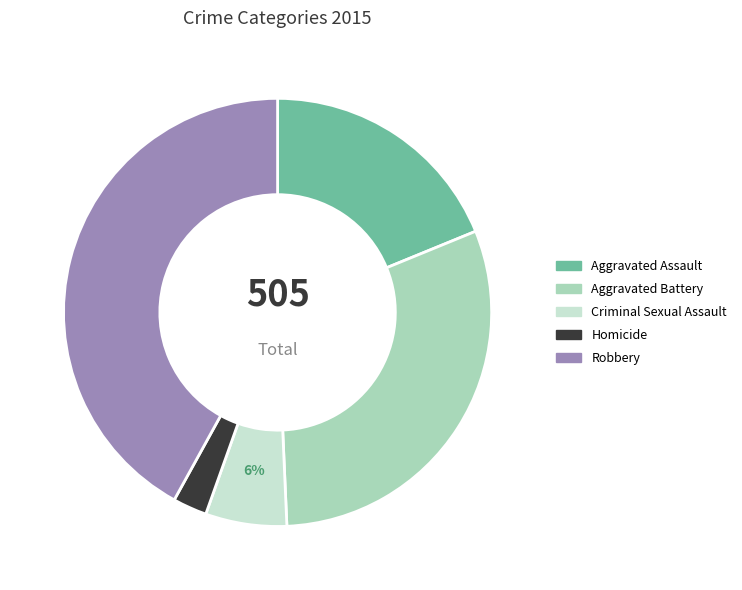

To the nearest percent, what portion does Aggravated Assault represent?

19%